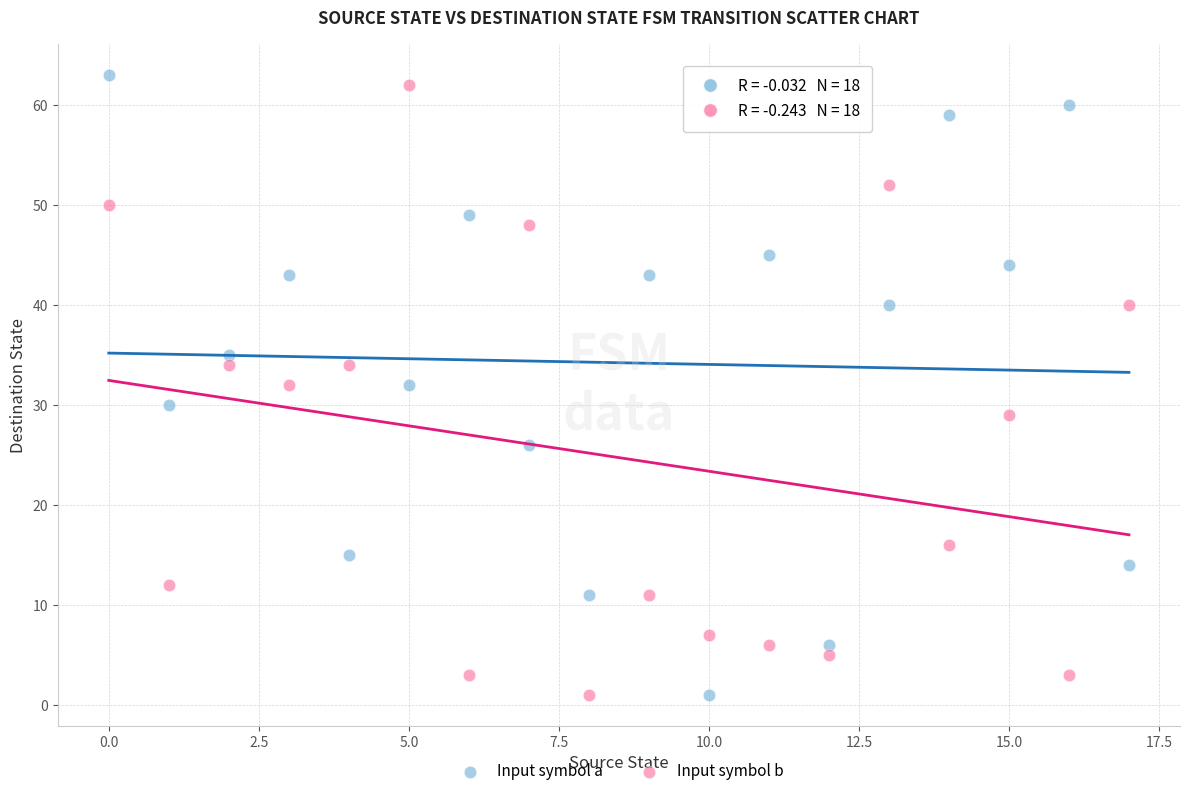

What are all the series names shown in the legend?

Input symbol a, Input symbol b